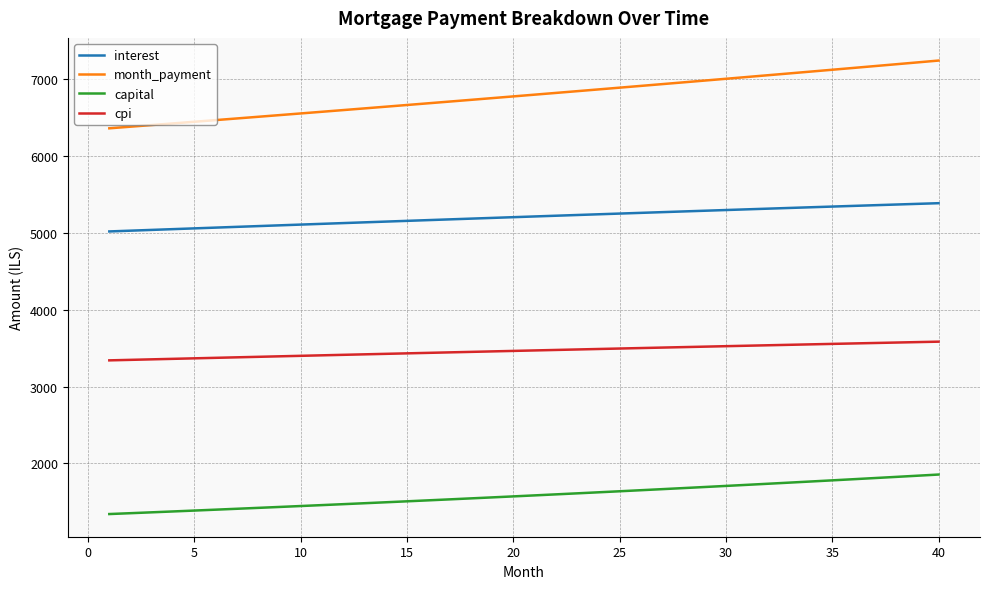

What is the difference between the maximum and minimum values in the cpi series?

243.2